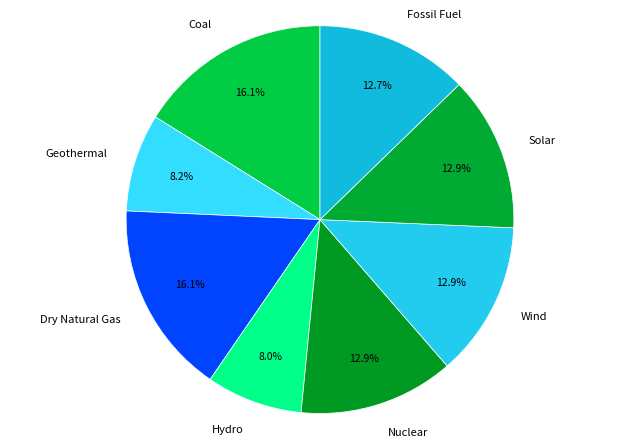

Does Hydro represent more than half of the total?

No